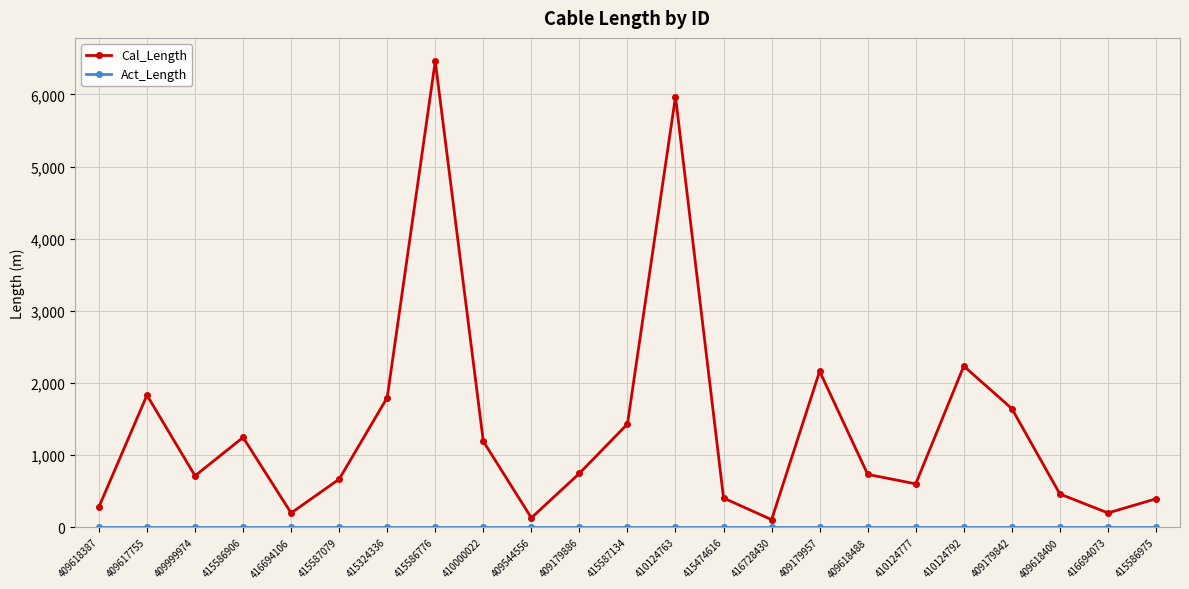

What is the sum of all Cal_Length values?

31614.8